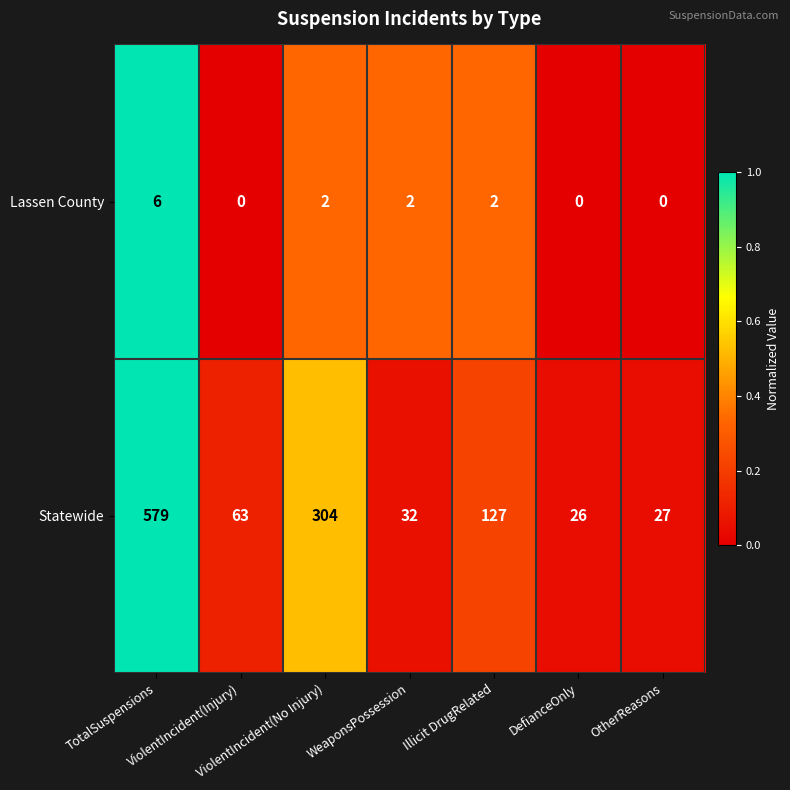

List the series in order of their peak value, highest first.

Statewide, Lassen County